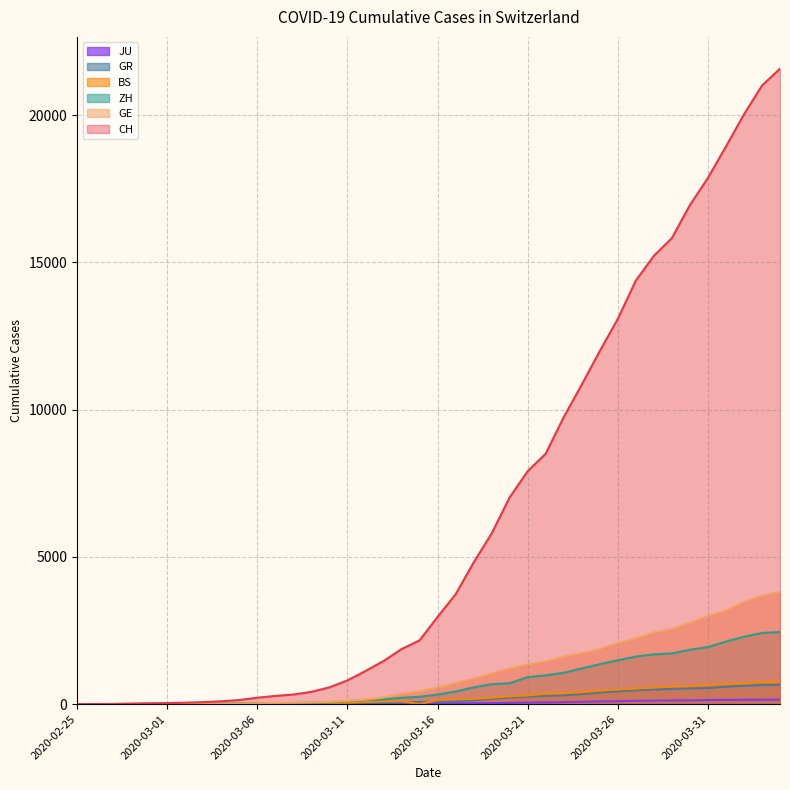

True or false: CH and GR intersect in this chart.

False